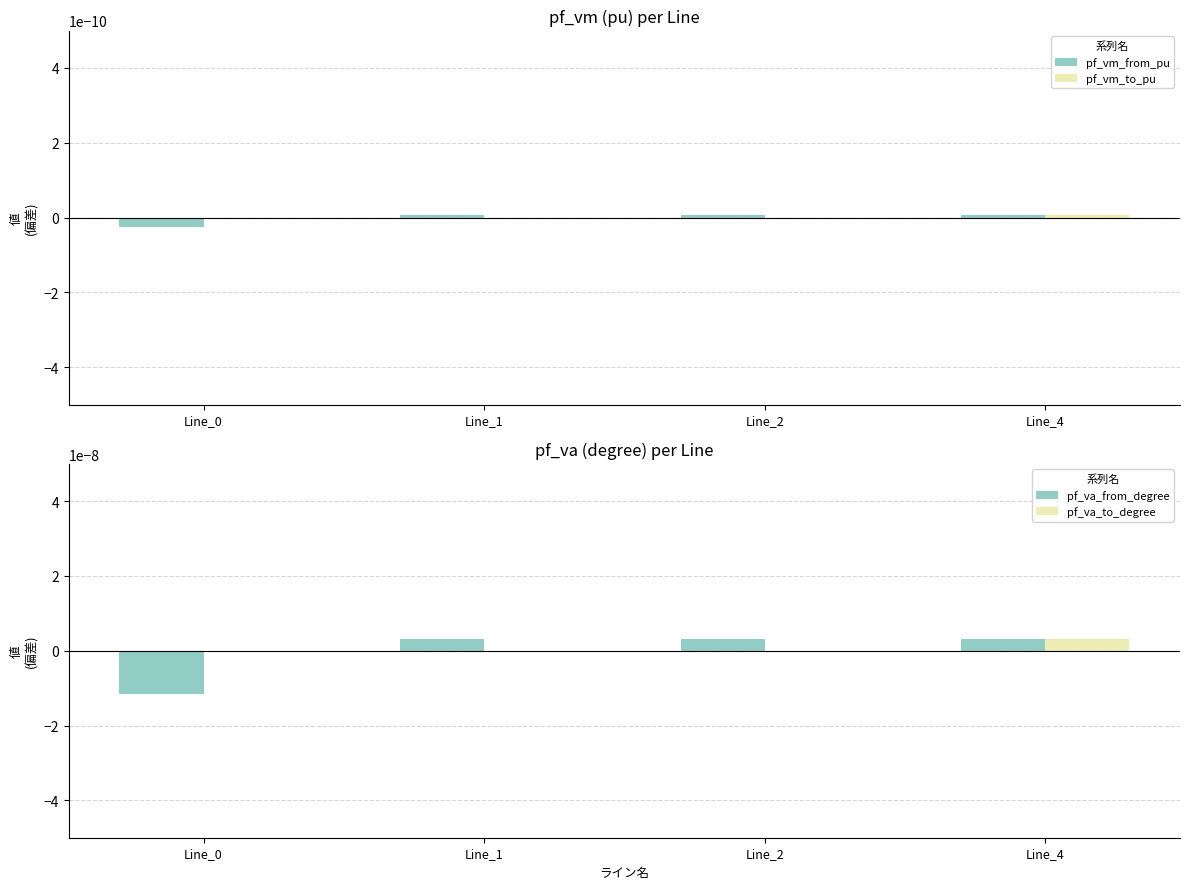

At which category is the sum across all series the highest?

Line_4